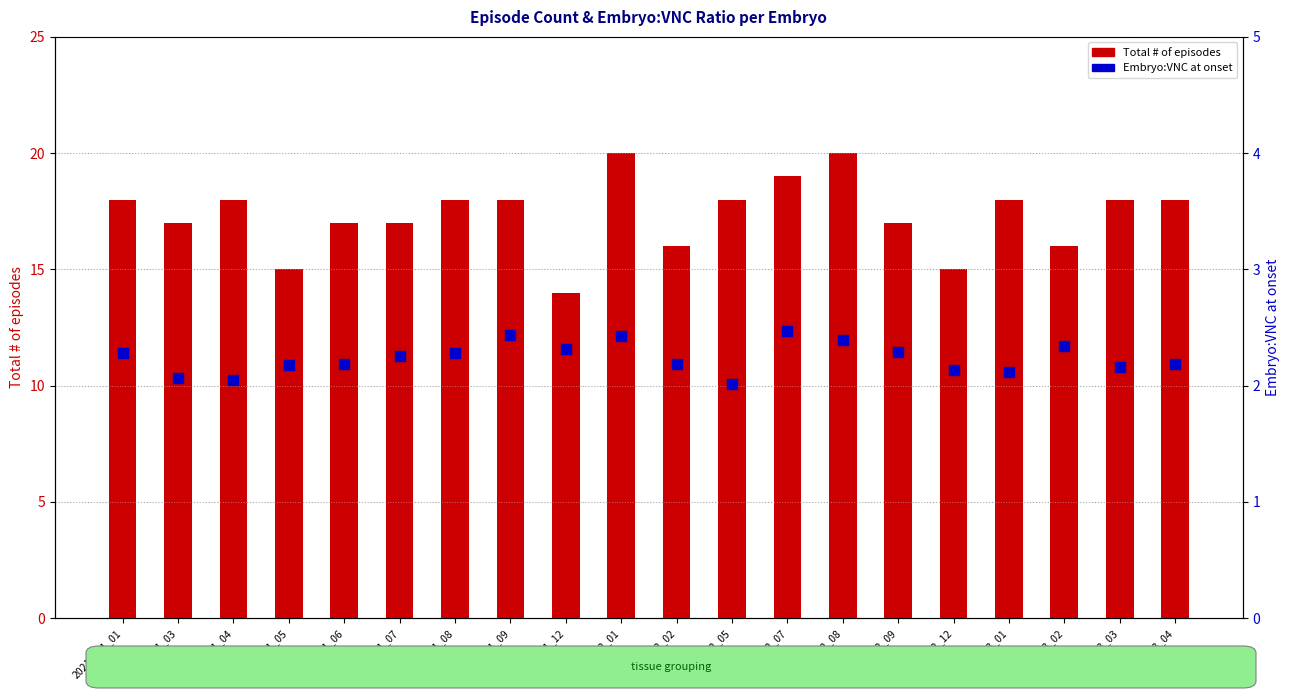

At which category is the sum across all series the highest?

20210512_01